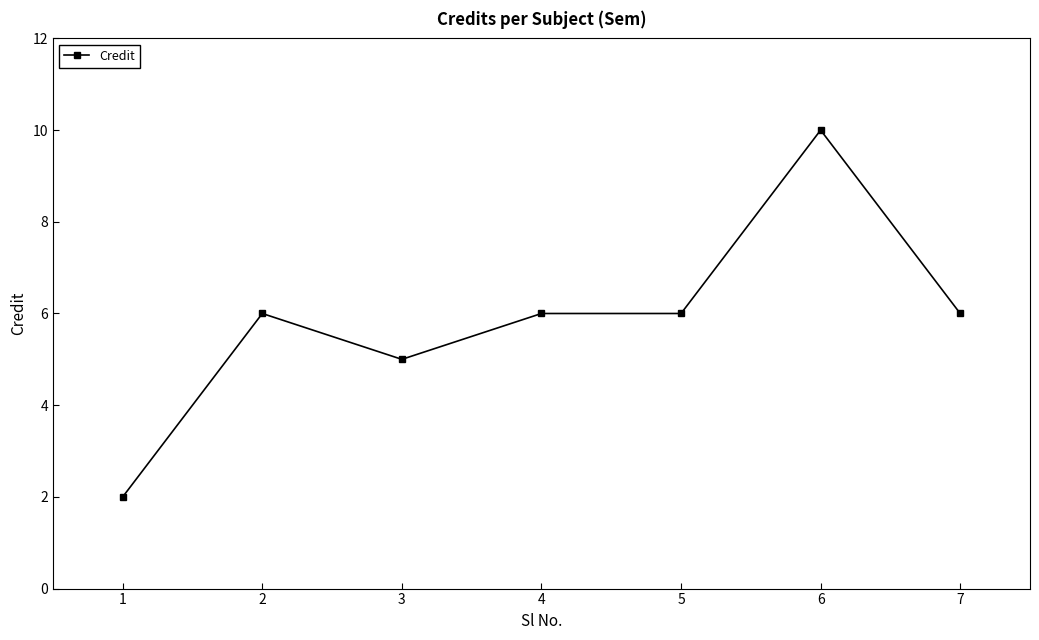

Approximately how many times larger is the value at 4 compared to 2?

1.0